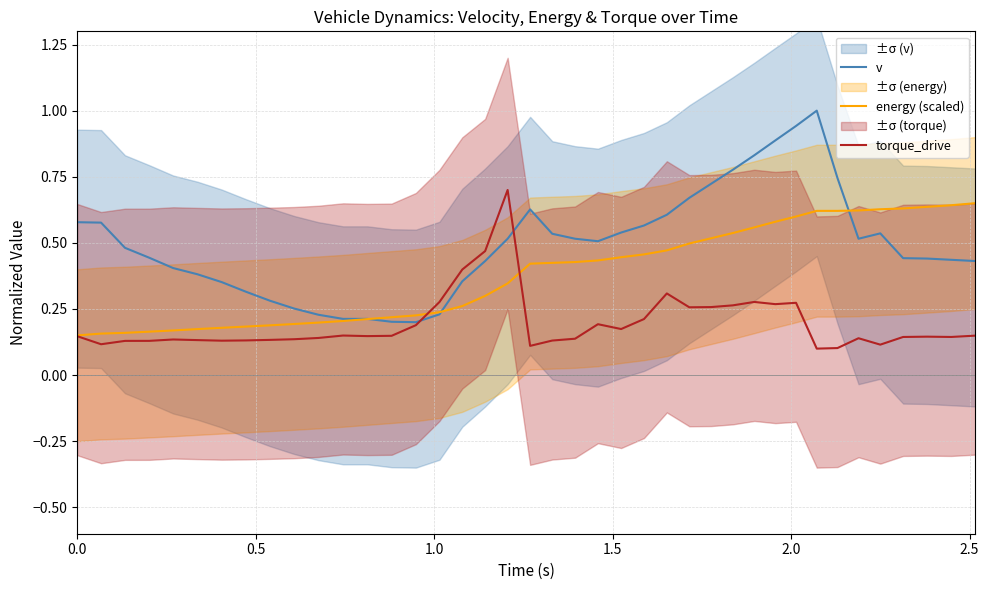

What are all the series names shown in the legend?

v, energy (scaled), torque_drive